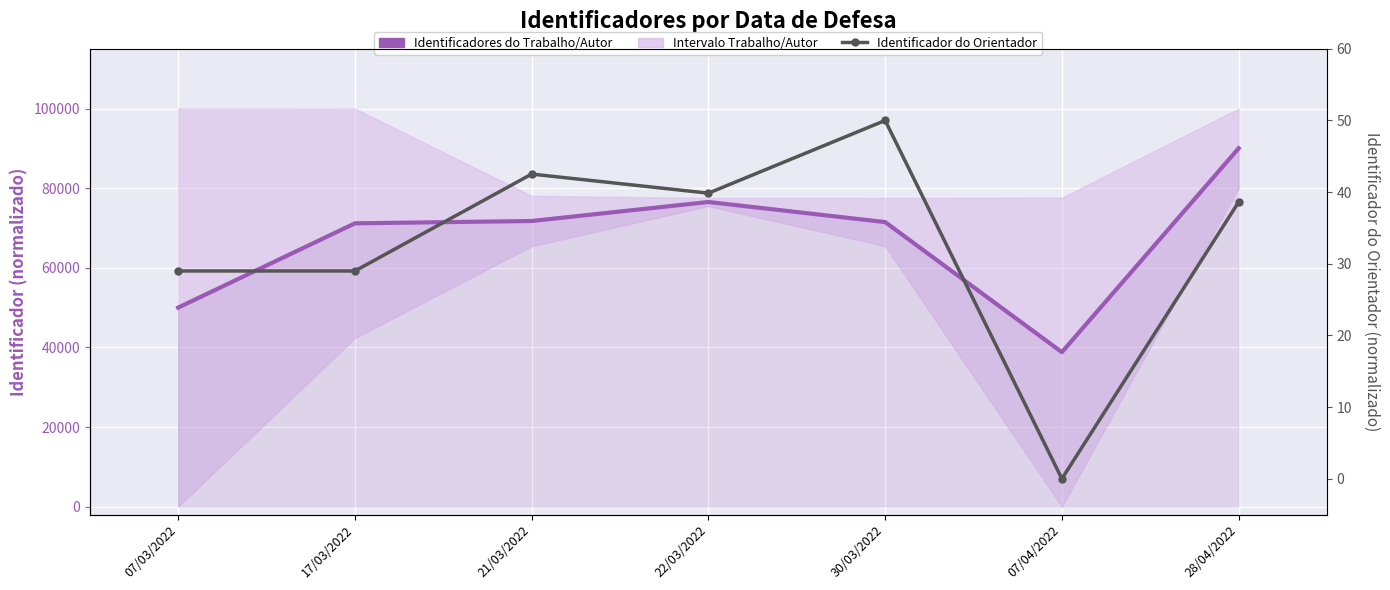

Which series has the largest range (max minus min)?

Identificadores do Trabalho/Autor